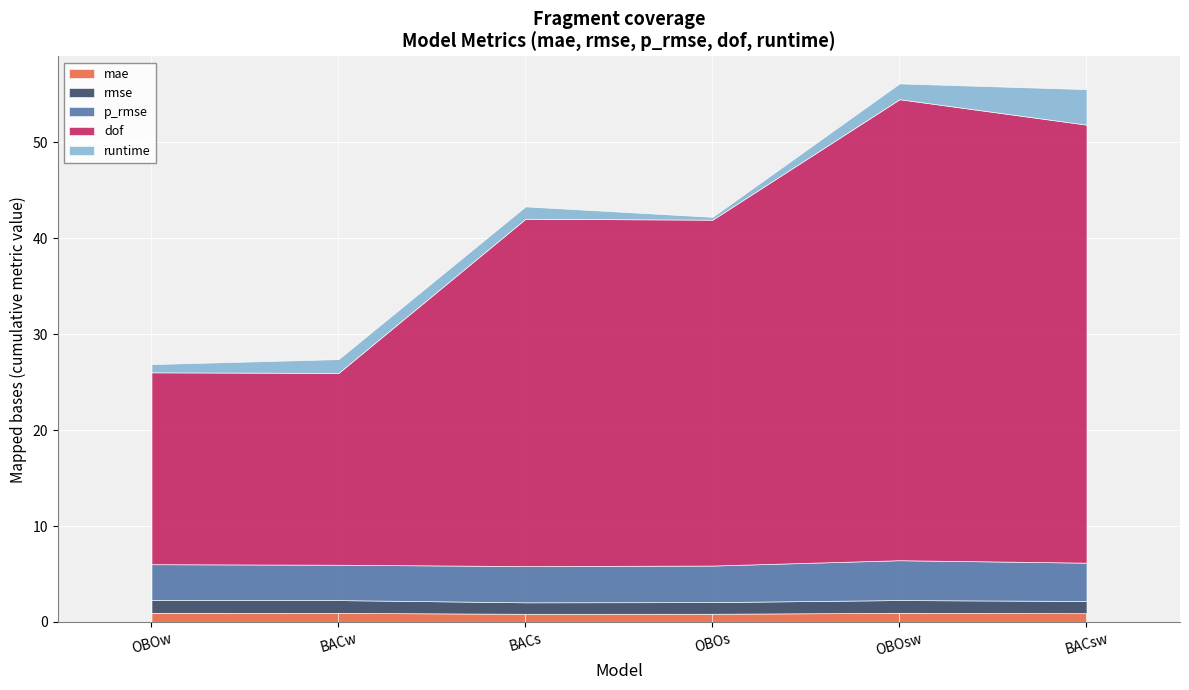

List the labels in order of mae value, smallest first.

BACs, OBOs, BACsw, BACw, OBOw, OBOsw